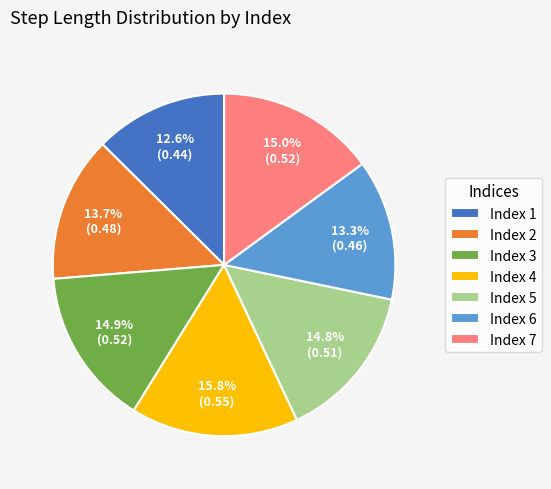

Which slice is the largest?

Index 4